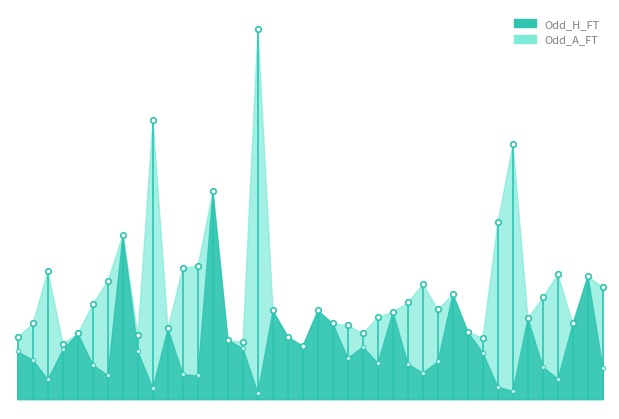

At which category is the sum across all series the highest?

17